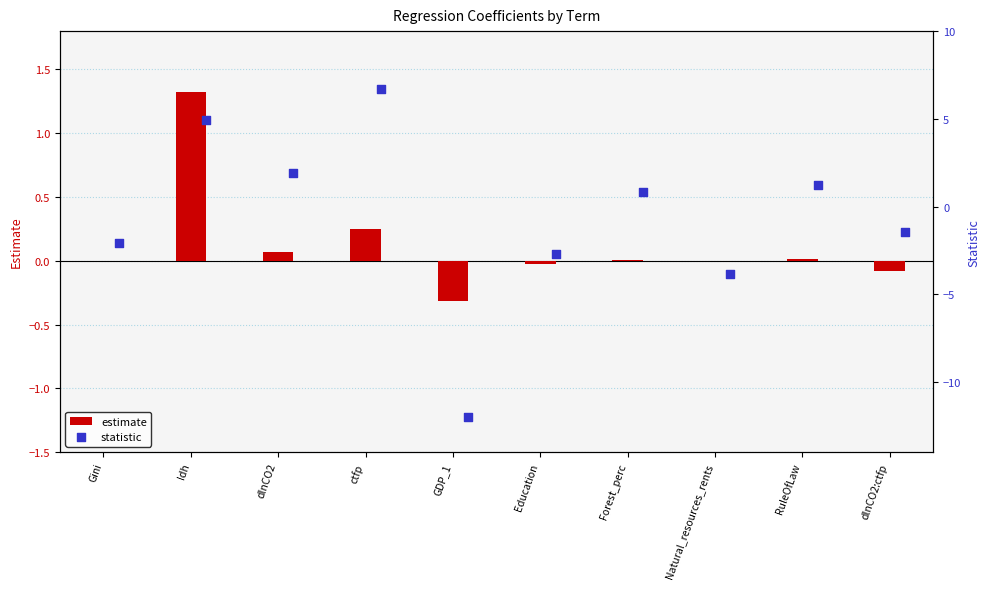

Which series contains the highest Y value?

statistic